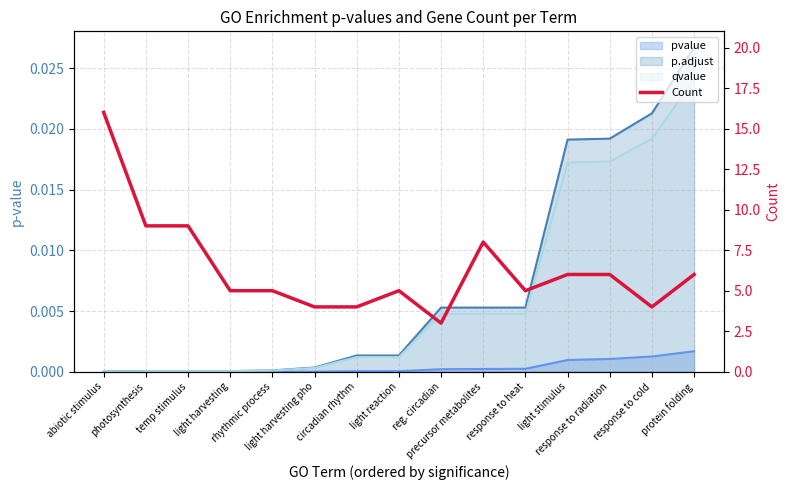

How many interior local peaks (higher than both neighbors) does the data have?

2